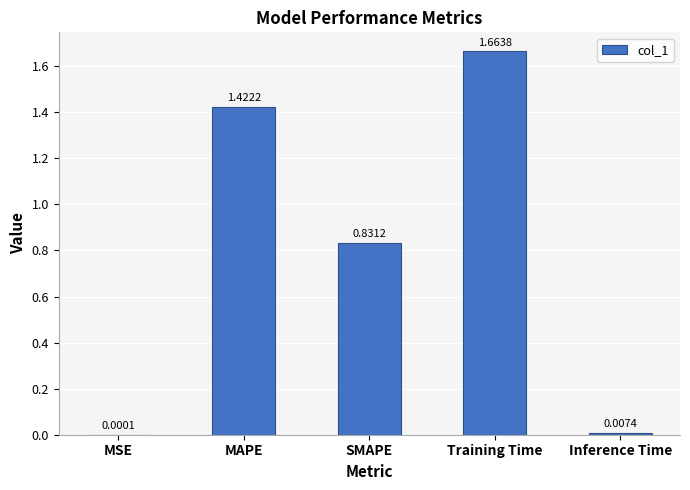

What is the sum of all values?

3.9